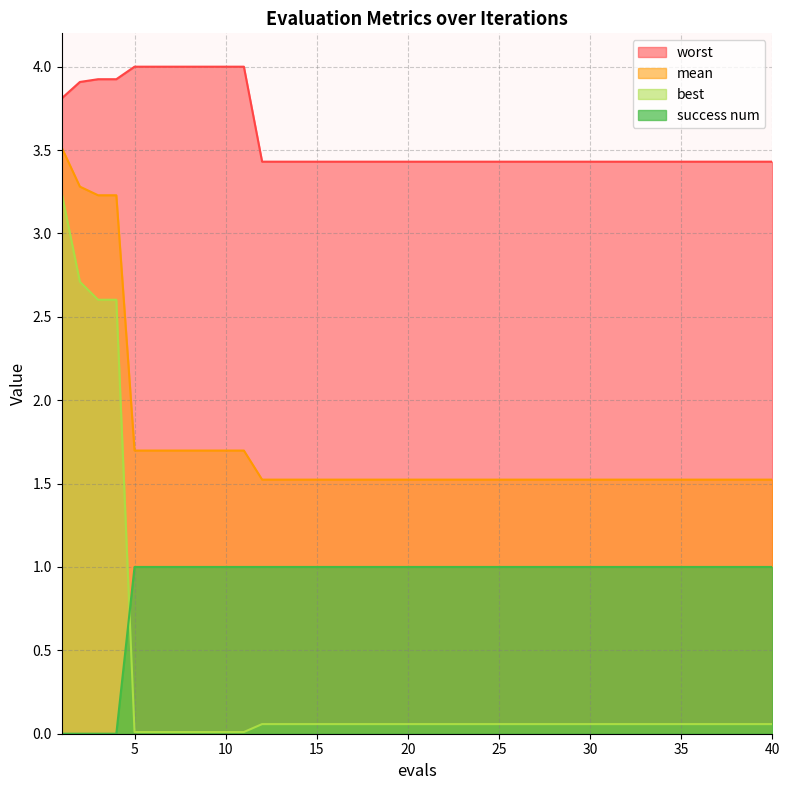

At which category is the sum across all series the highest?

1